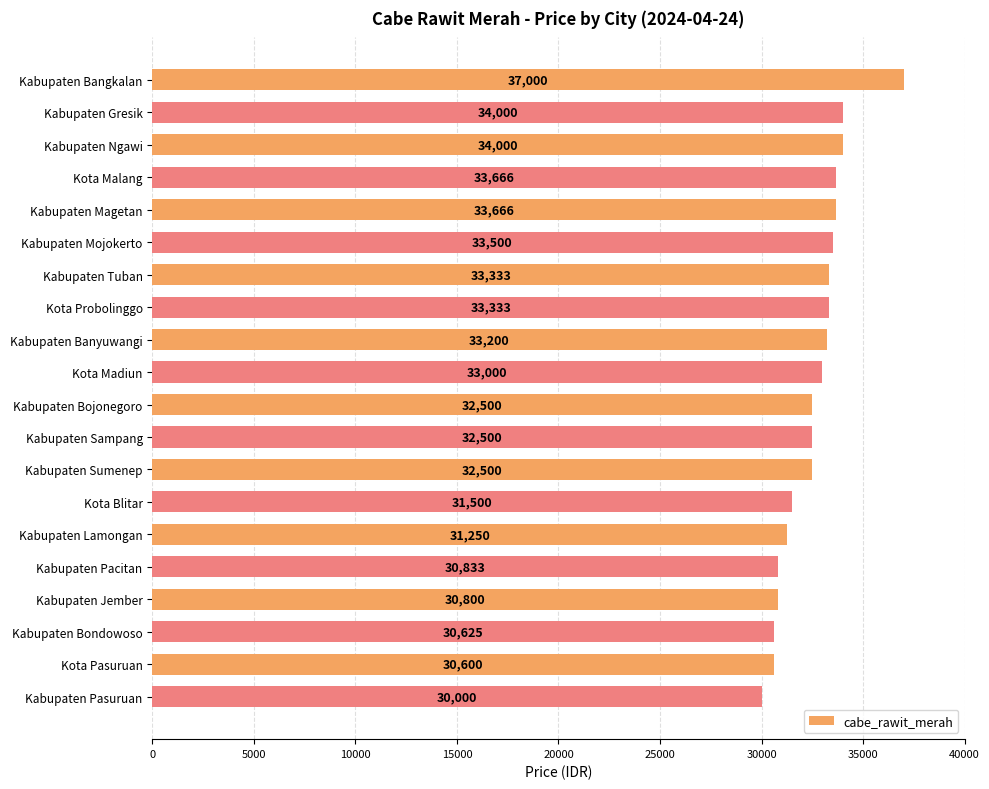

Count the number of data series in this chart.

1